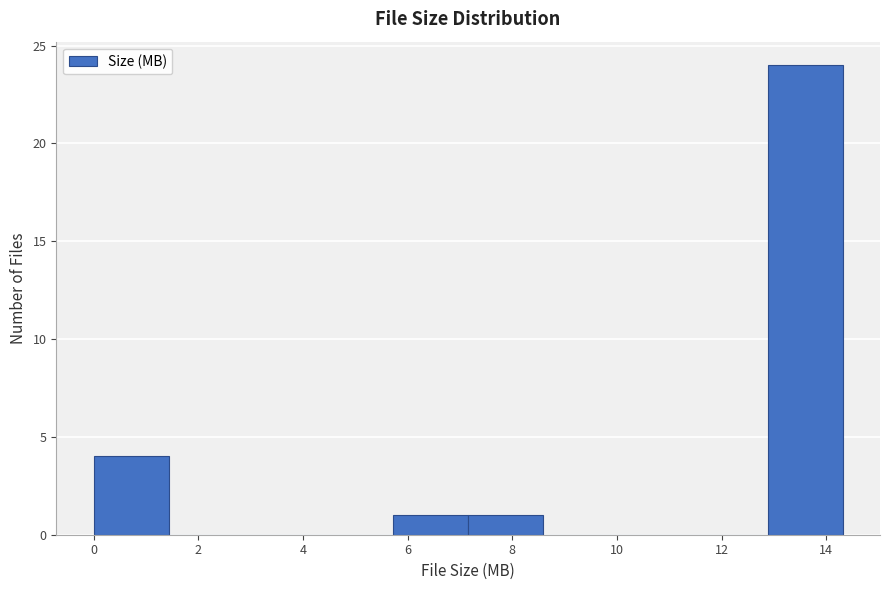

Which range on the x-axis has the tallest bar?

12.8 to 14.4